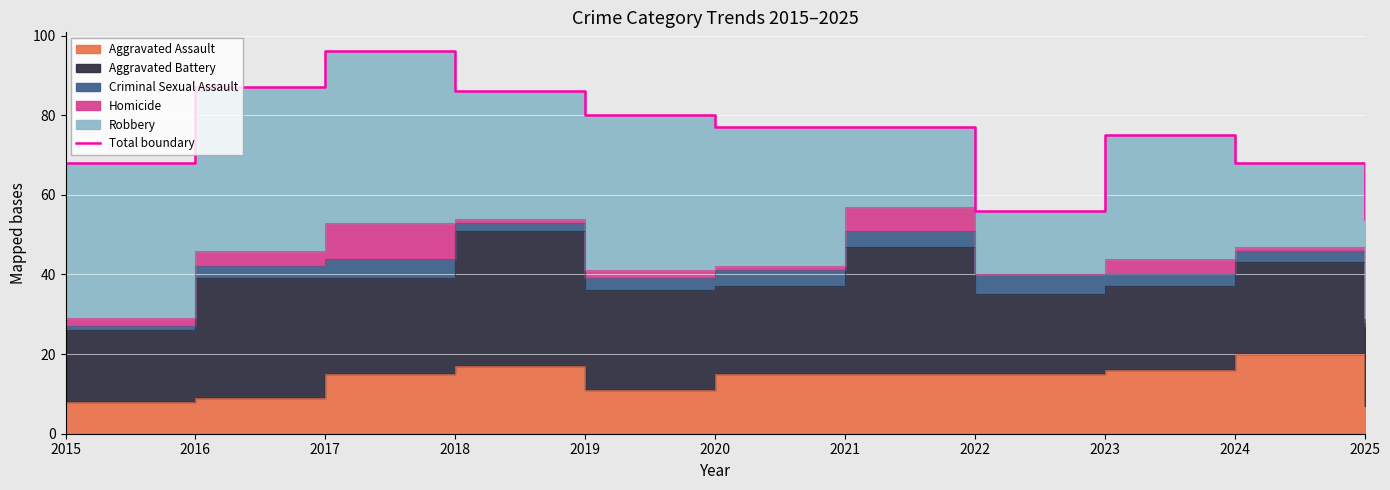

Reading right to left, list all the values displayed in this chart.

2025=54	2024=68	2023=75	2022=56	2021=77	2020=77	2019=80	2018=86	2017=96	2016=87	2015=68